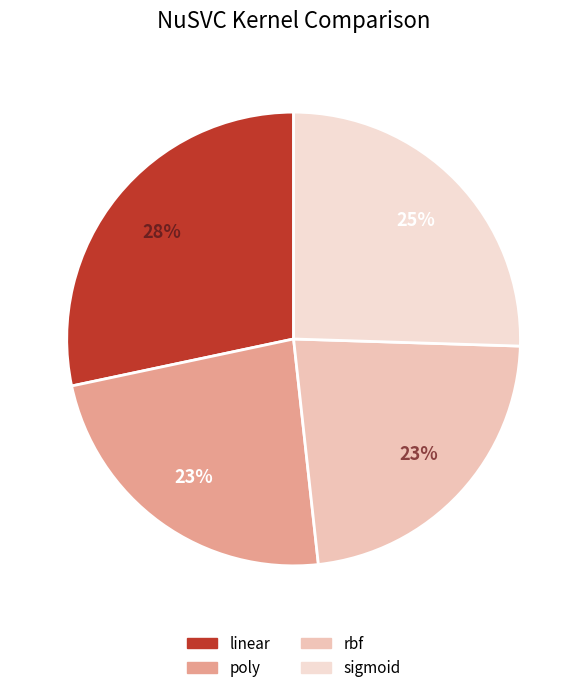

Does any single category account for the majority?

No